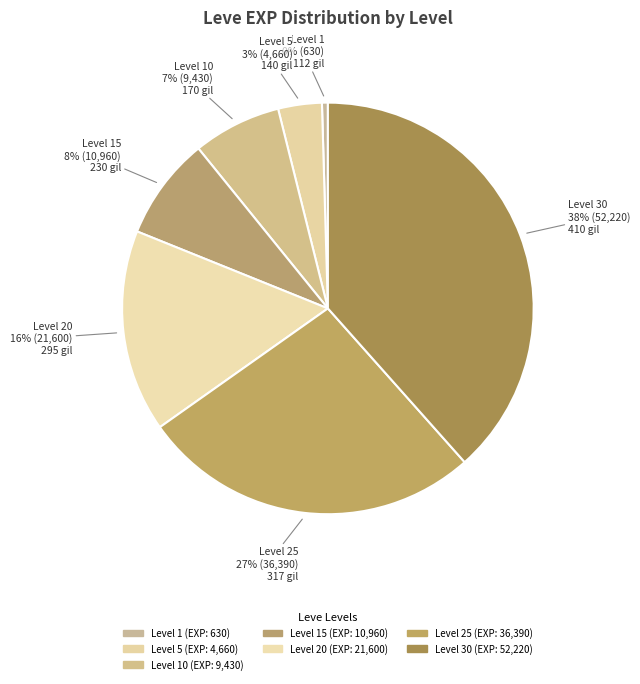

Which slice is the smallest?

1